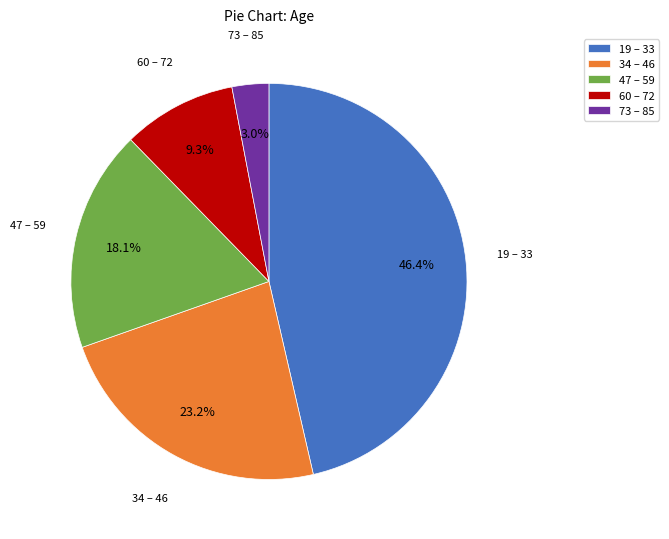

Is there a majority slice in this chart?

No